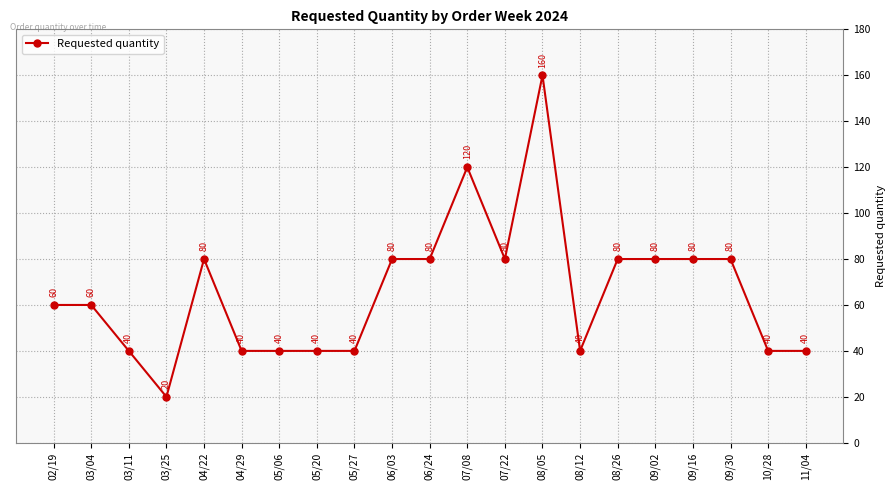

The chart shows a value of 160 at 08/05. True or false?

True